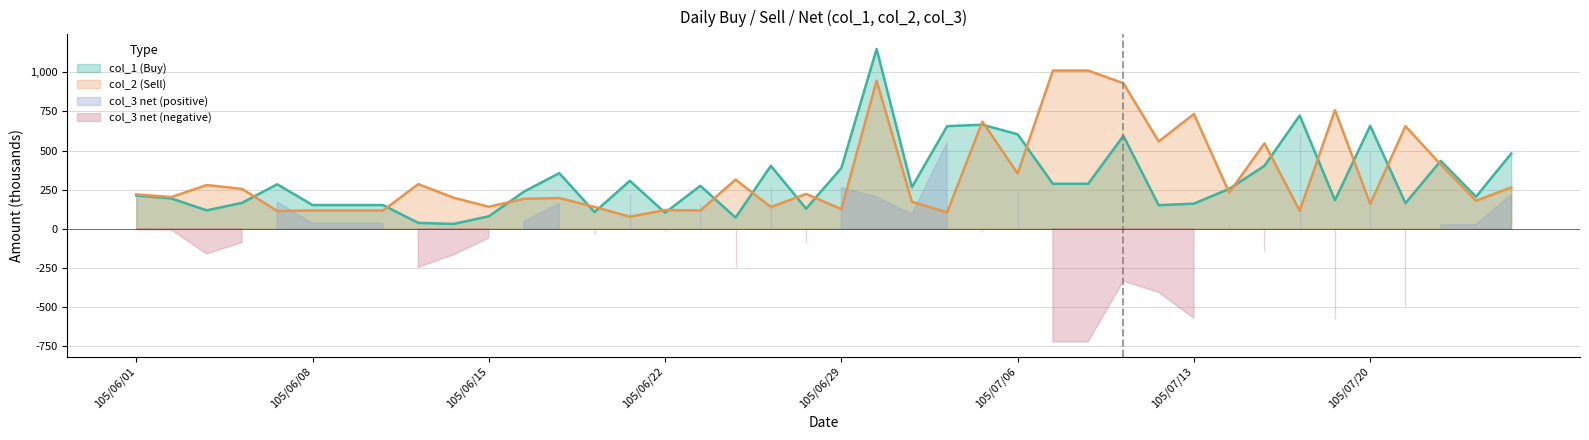

Which category has the lowest value in the col_2 series?

105/06/21